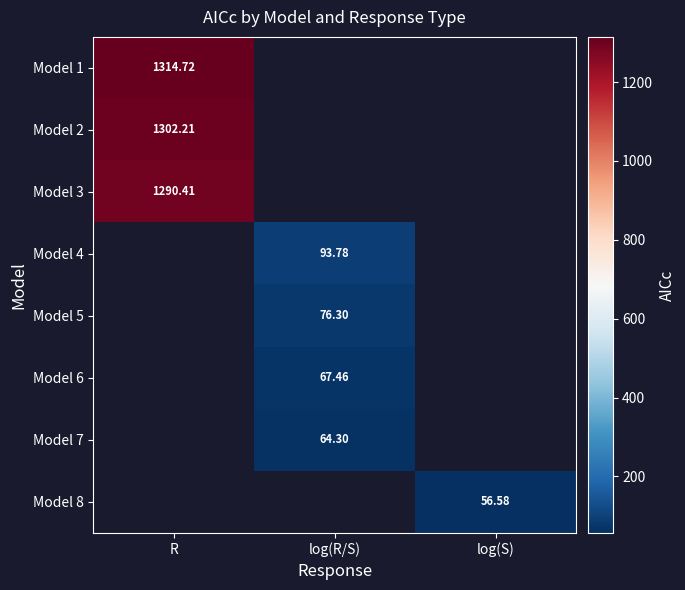

At which label does Model 1 reach its minimum?

R